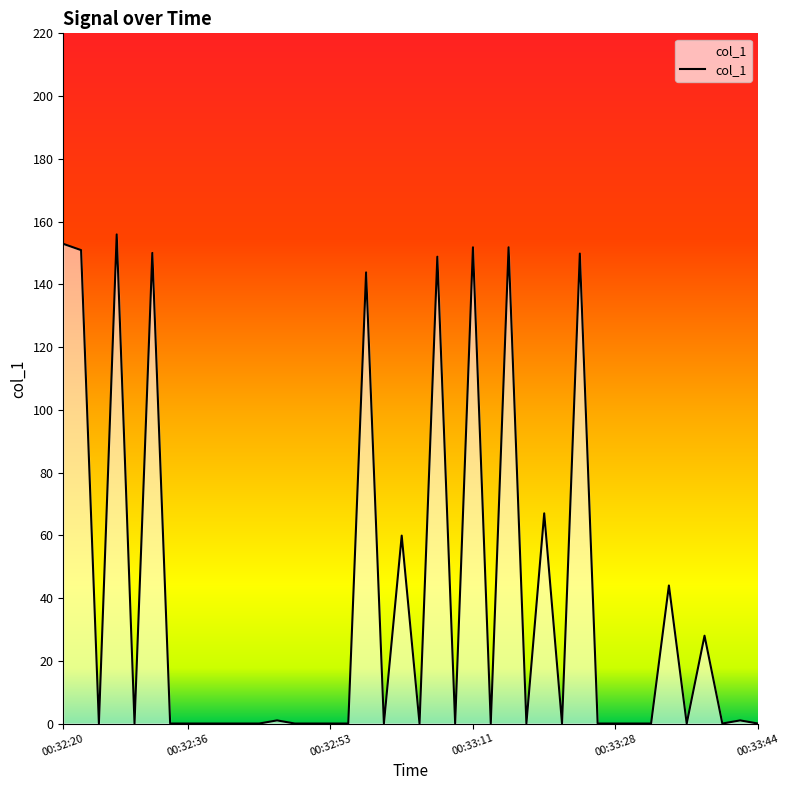

What is the difference between the second highest and minimum values?

152.9